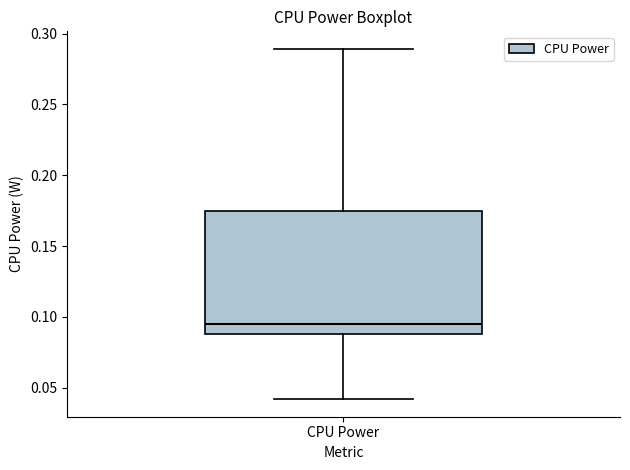

Transcribe this box plot: give where the median line is, the range the box spans, and where the two whiskers end, as read against the y-axis. The values are not printed on the chart, so give them approximately, as read against the axis.

median 0.095, box 0.090 to 0.175, whiskers 0.040 to 0.290